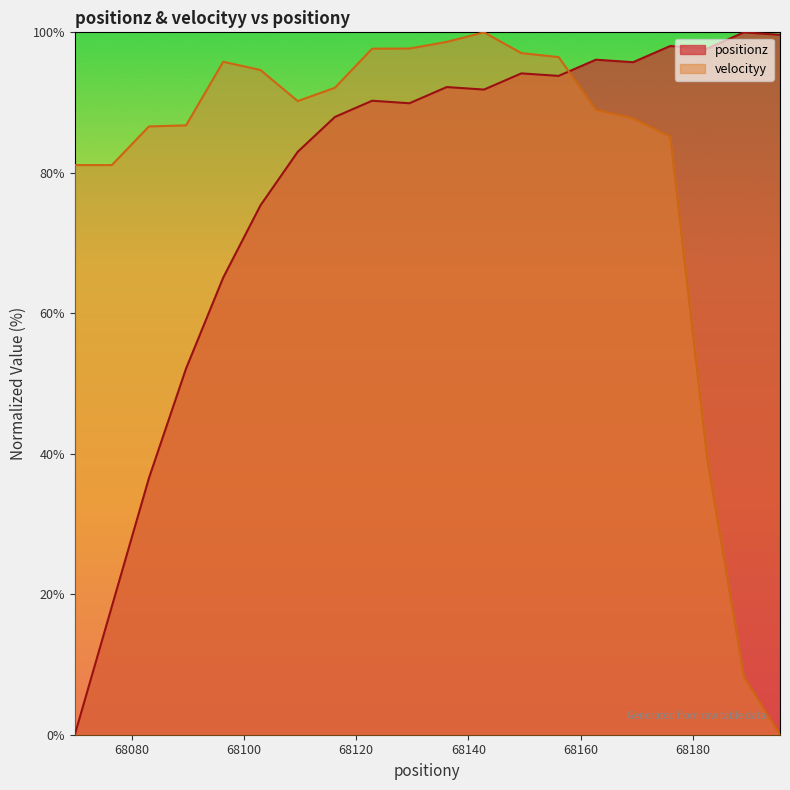

True or false: positionz has a value of 143.5 at 68129.48543731091.

False